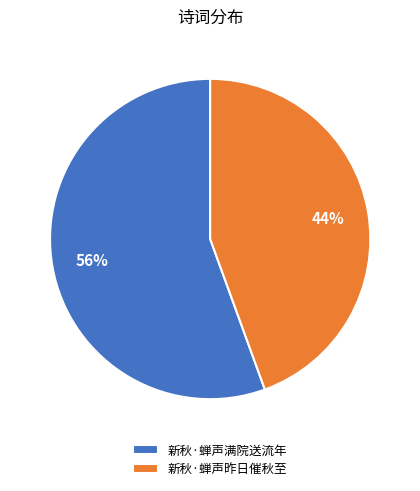

What is the largest slice in the pie chart?

新秋·蝉声满院送流年